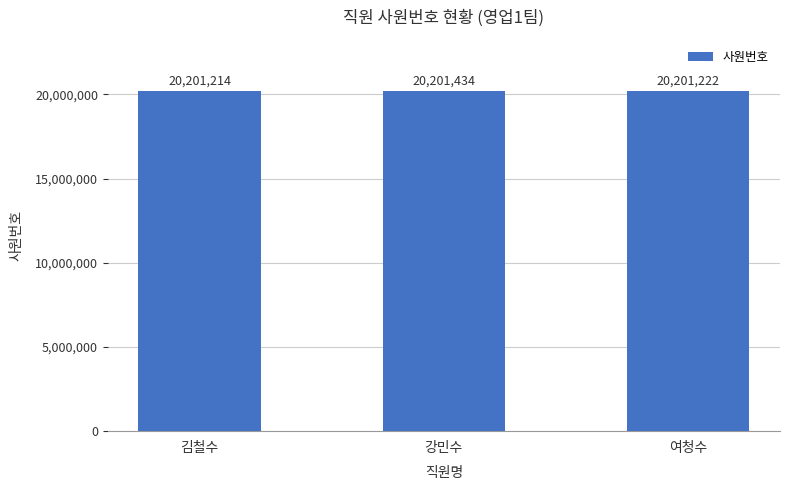

What is the difference between the maximum and minimum values?

220